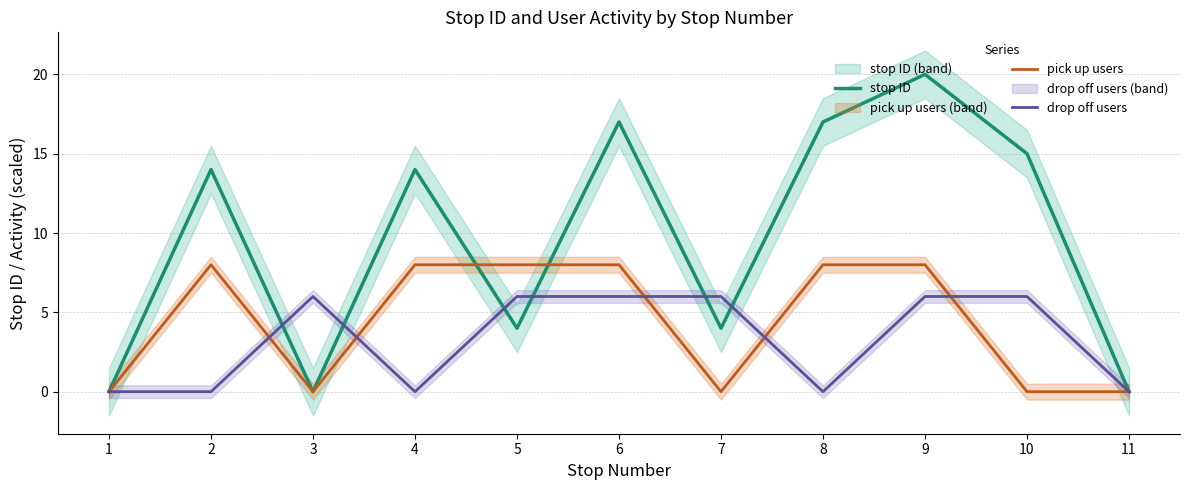

List the series in order of their peak value, lowest first.

drop off users, pick up users, stop ID